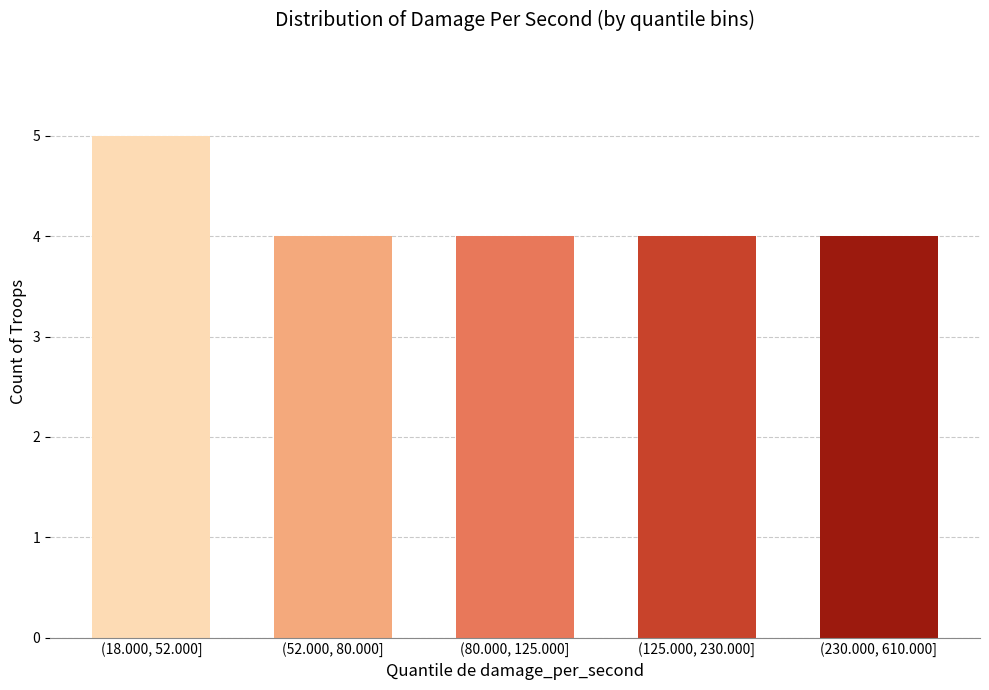

Reading left to right, what are all the values shown in this chart?

5	4	4	4	4